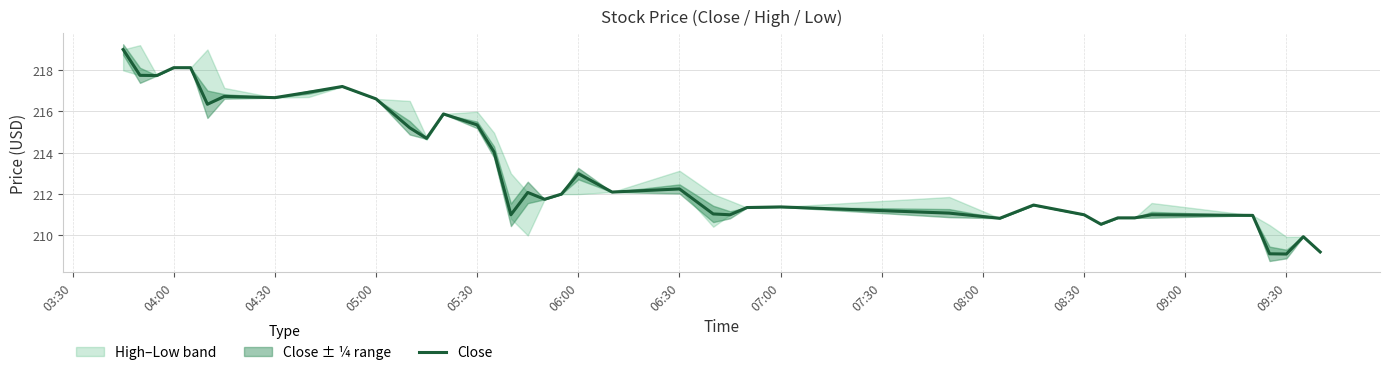

Reading left to right, list all the values displayed in this chart.

219.0	217.8	217.7	218.1	218.1	216.4	216.7	216.7	216.9	217.2	216.6	215.2	214.7	215.9	215.4	214.0	211.0	212.1	211.8	212.0	213.0	212.1	212.2	211.0	211.0	211.4	211.4	211.1	210.8	211.5	211.0	210.5	210.9	210.9	211.0	211.0	209.1	209.1	209.9	209.2